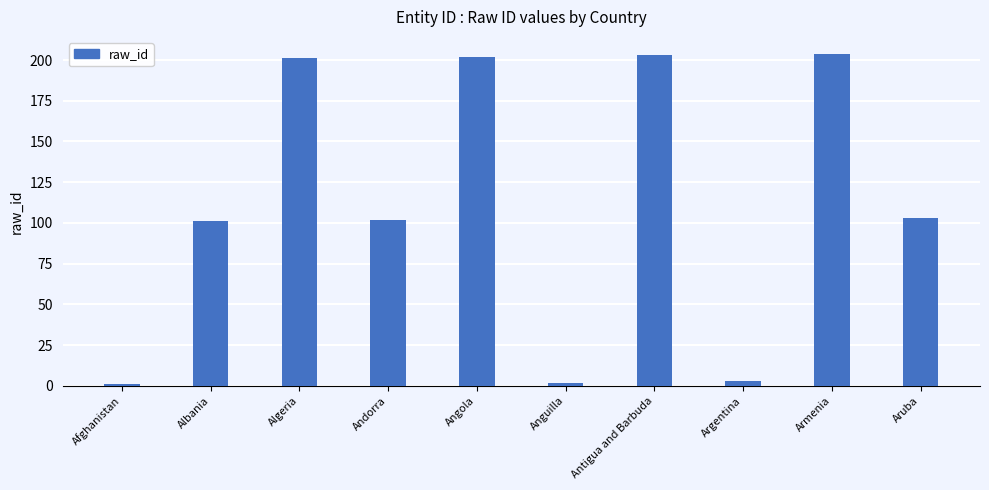

Reading left to right, list all the values displayed in this chart.

1	101	201	102	202	2	203	3	204	103